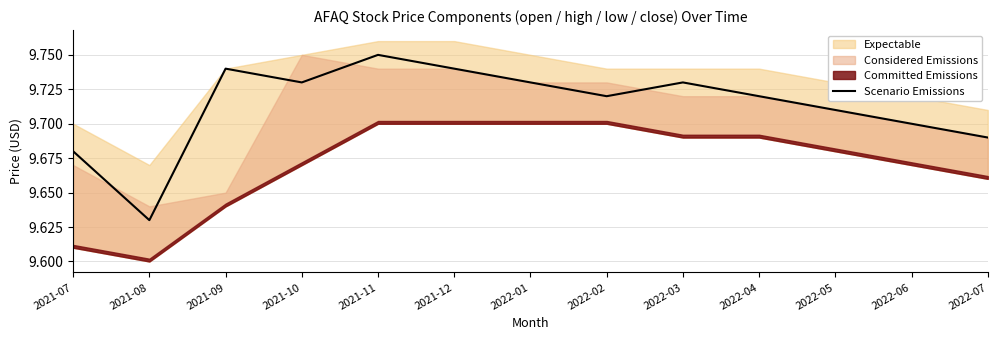

What is the average value?

9.7